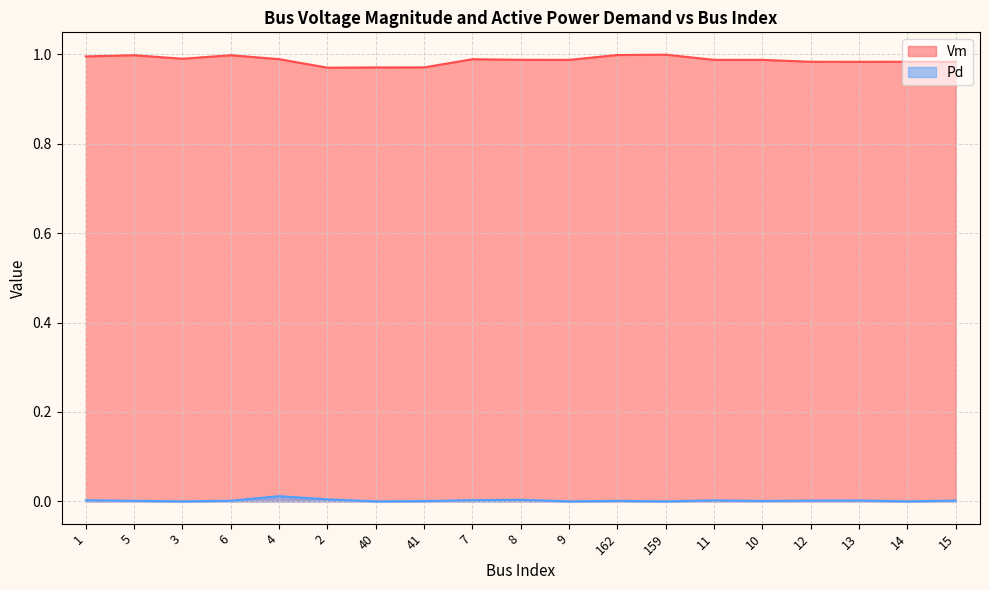

What is the label of the 16th point from the left?

12